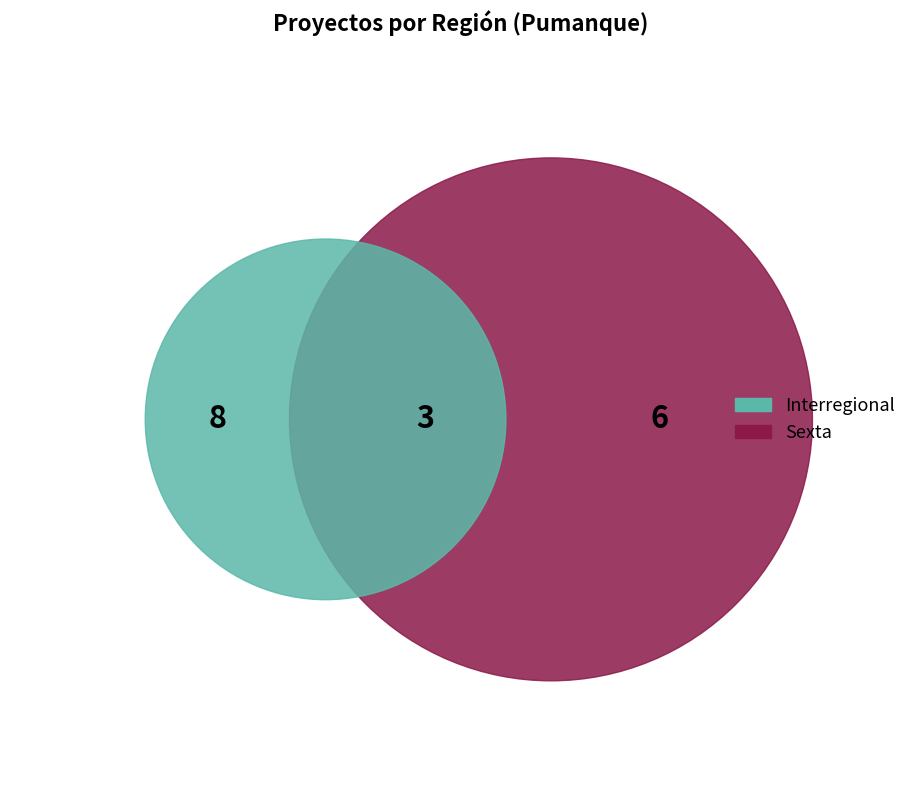

What is the smallest slice in the pie chart?

Sexta